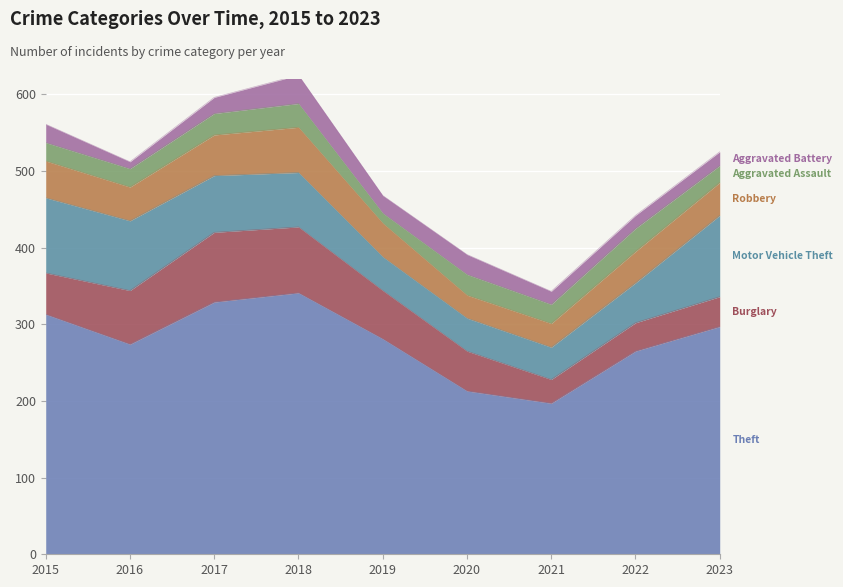

Where is Aggravated Assault nearest to the value 22?

2023